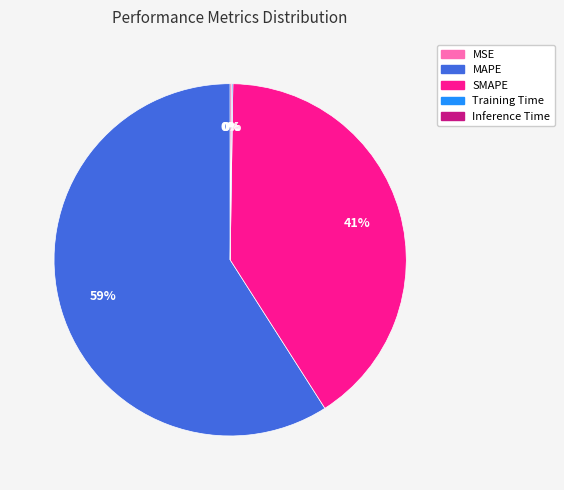

To the nearest percent, what is the average slice percentage?

20%